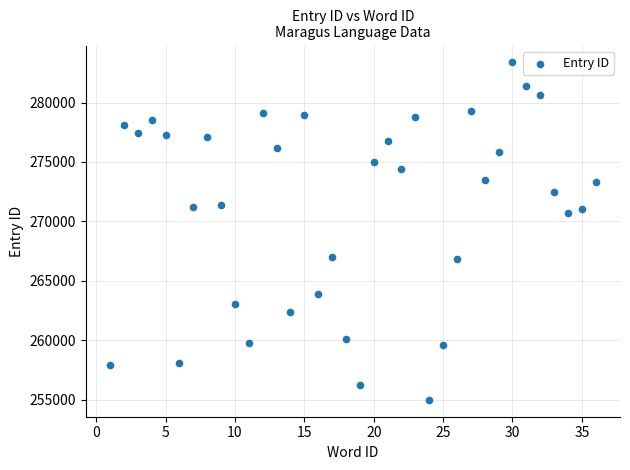

What Y value in the scatter plot is closest to 269186?

270683